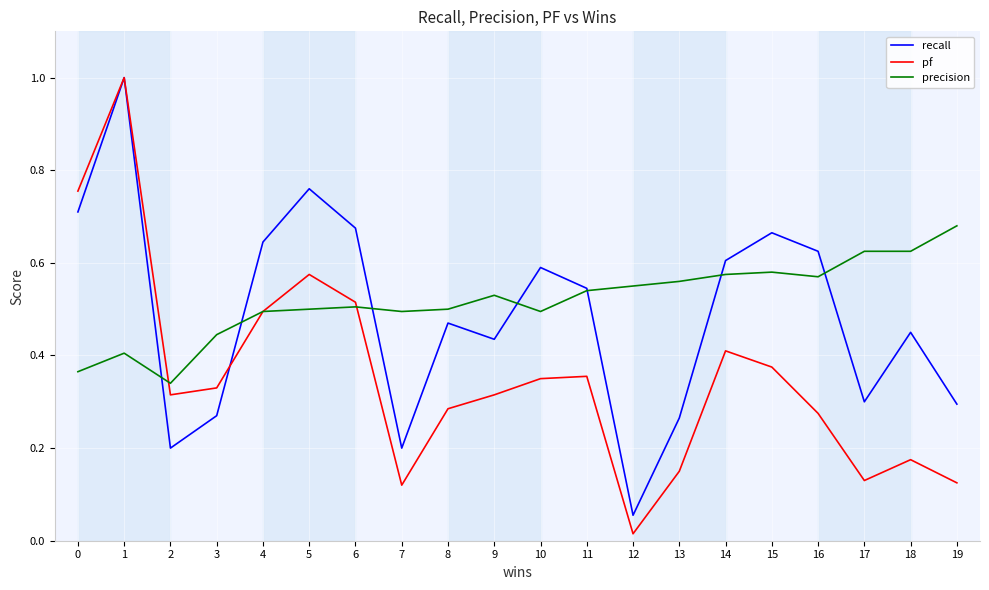

Is the value of precision at 10 greater than the value of recall at 15?

No